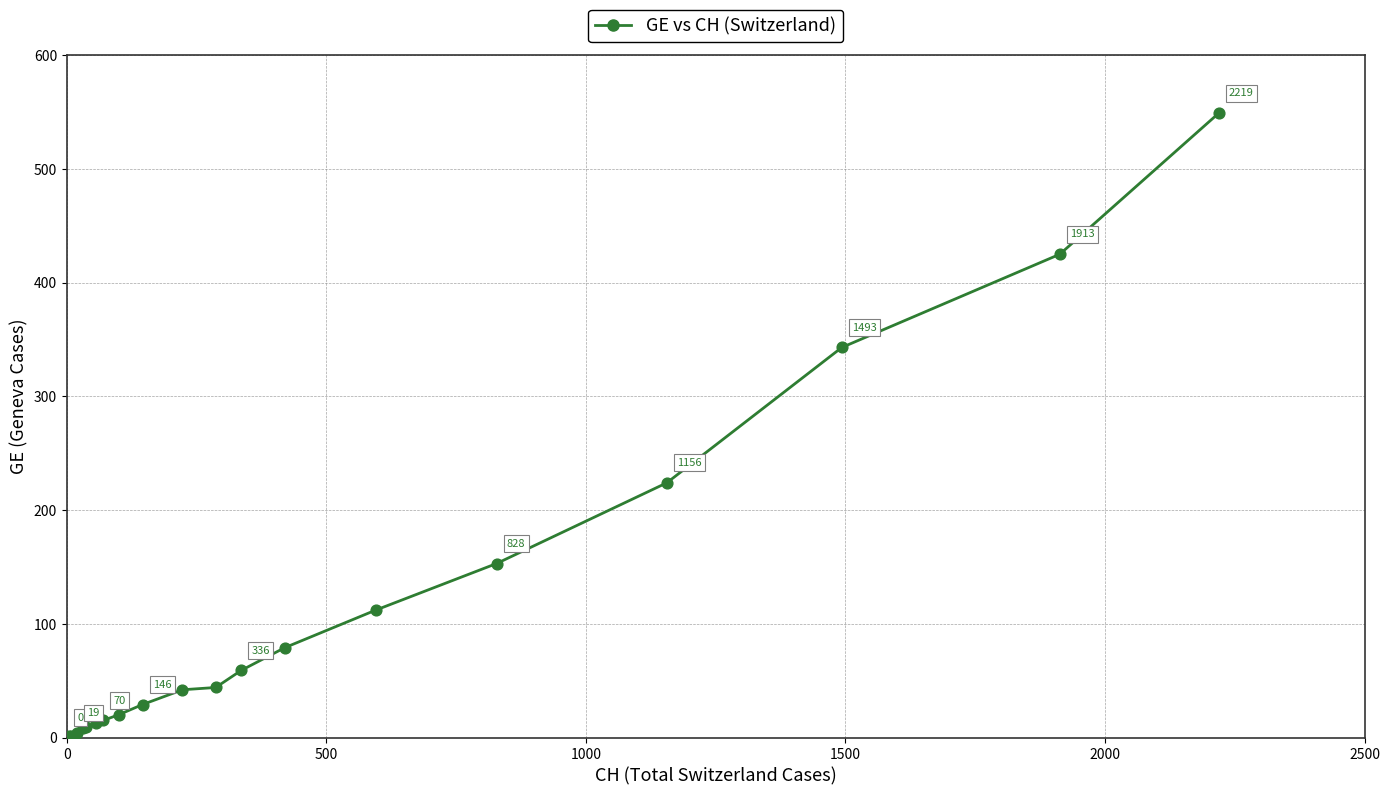

What Y value in the scatter plot is closest to 274?

224